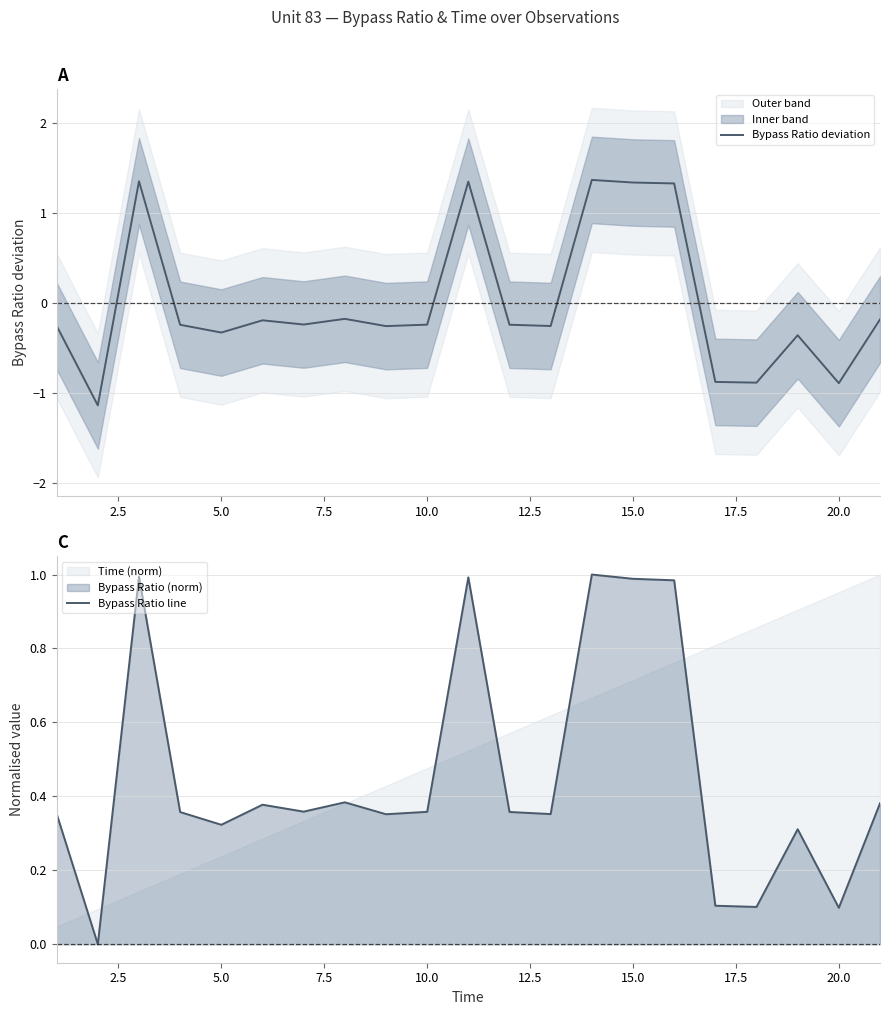

What is the minimum value for Bypass Ratio deviation?

-1.1